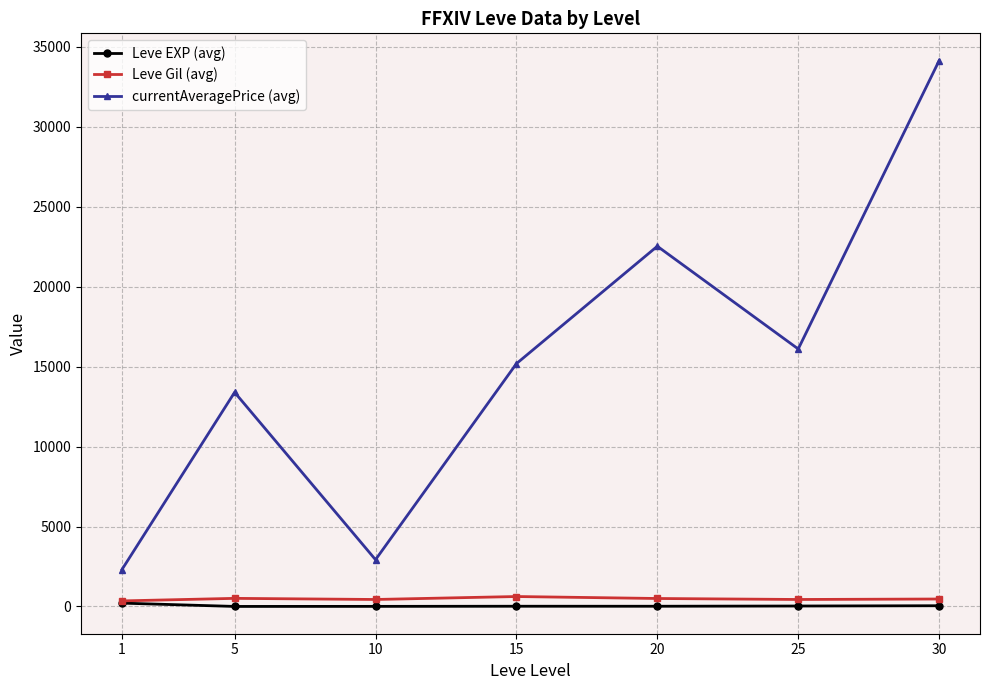

The value of currentAveragePrice (avg) at 20 is 22530.0. True or false?

True